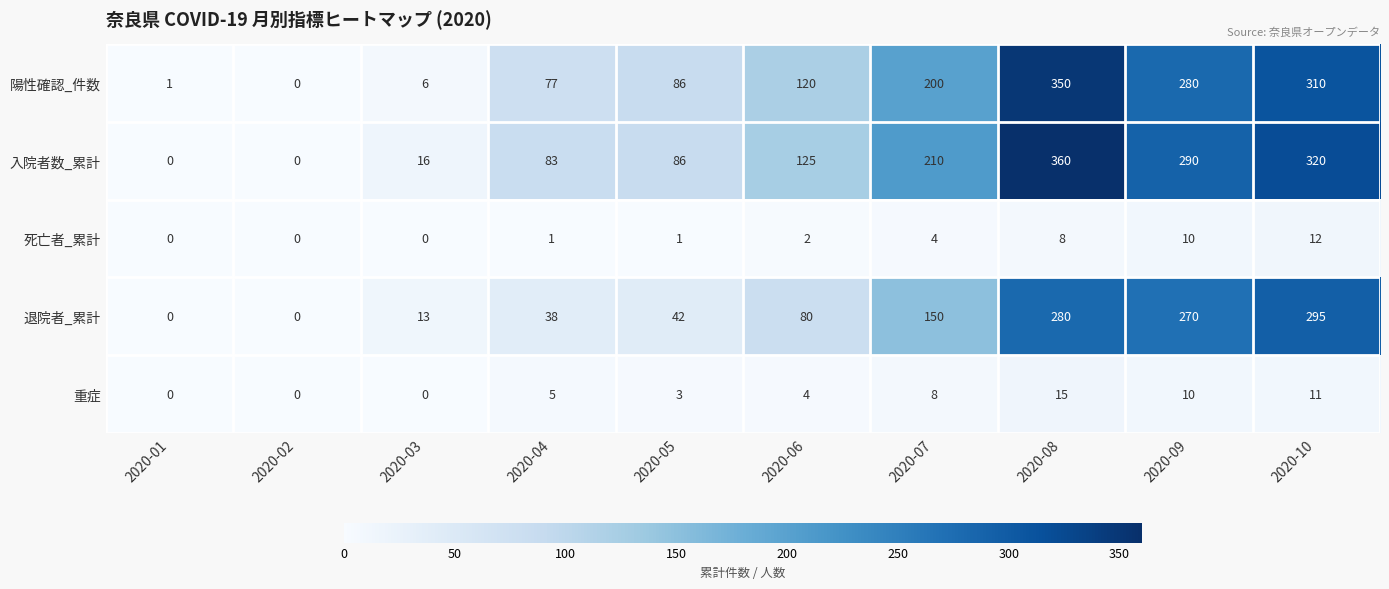

Is it true that 重症 equals 2 at 2020-05?

False